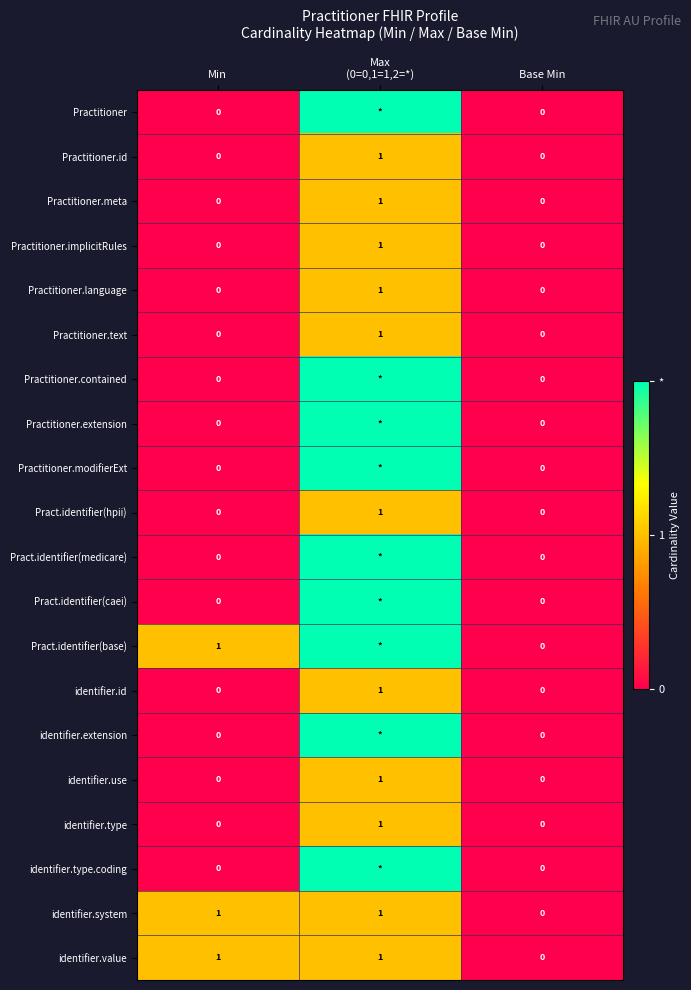

Is it true that identifier.system equals 1 at Min?

True